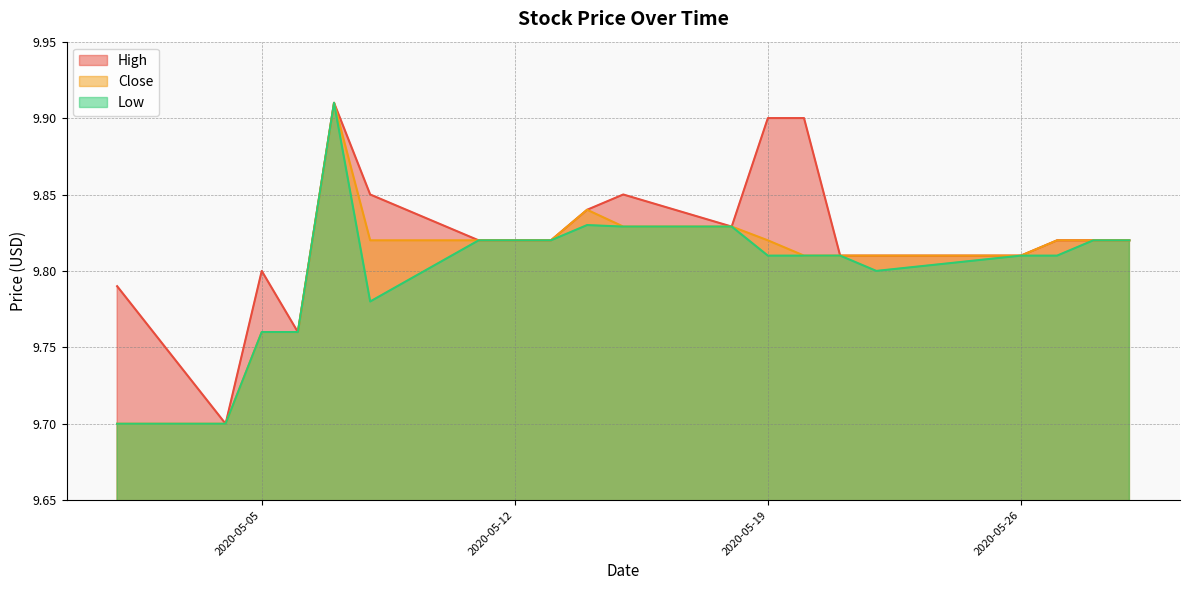

In Low, how many points are lower than both neighbors (excluding endpoints)?

2